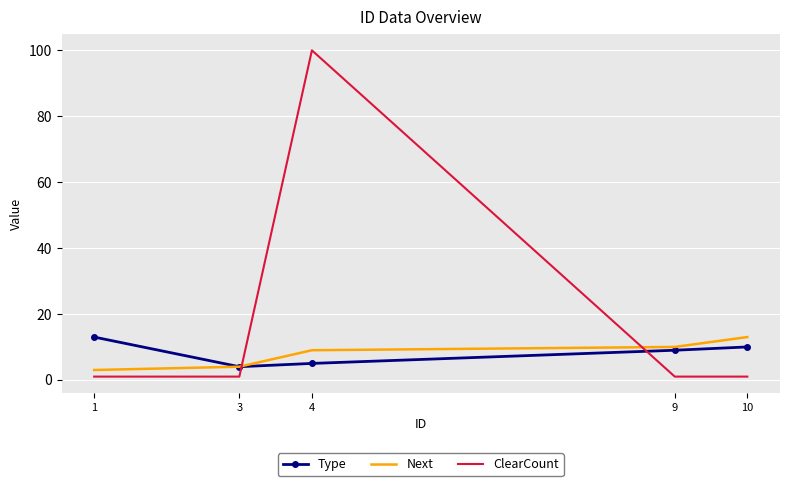

How many distinct data groups are displayed?

3